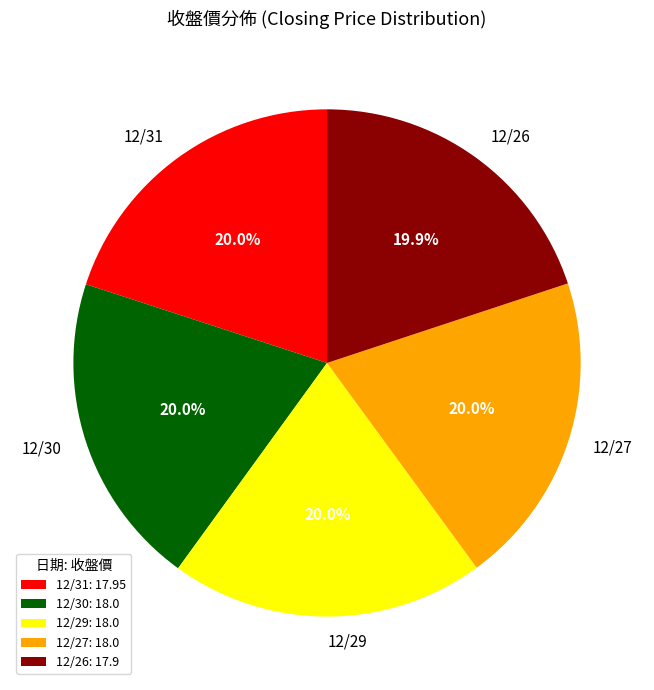

Is 12/31: 17.95 the majority of the pie?

No